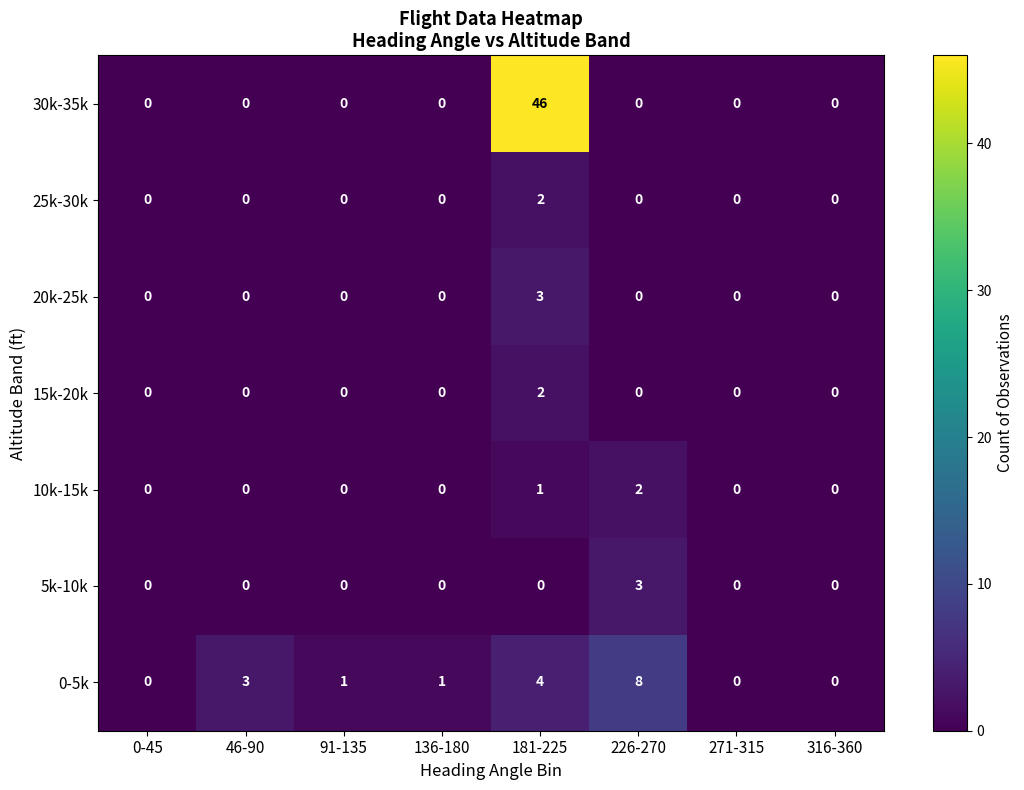

At how many categories does at least one series exceed 31?

1